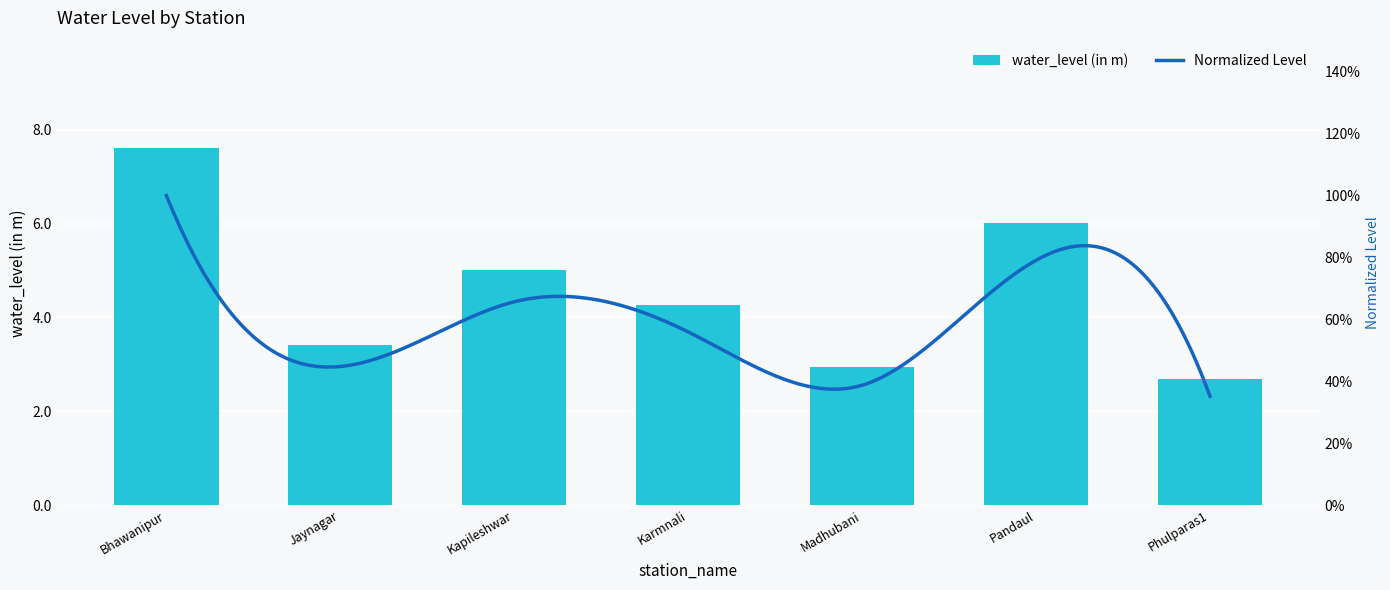

The chart shows a value of 5.6 at Jaynagar. True or false?

False